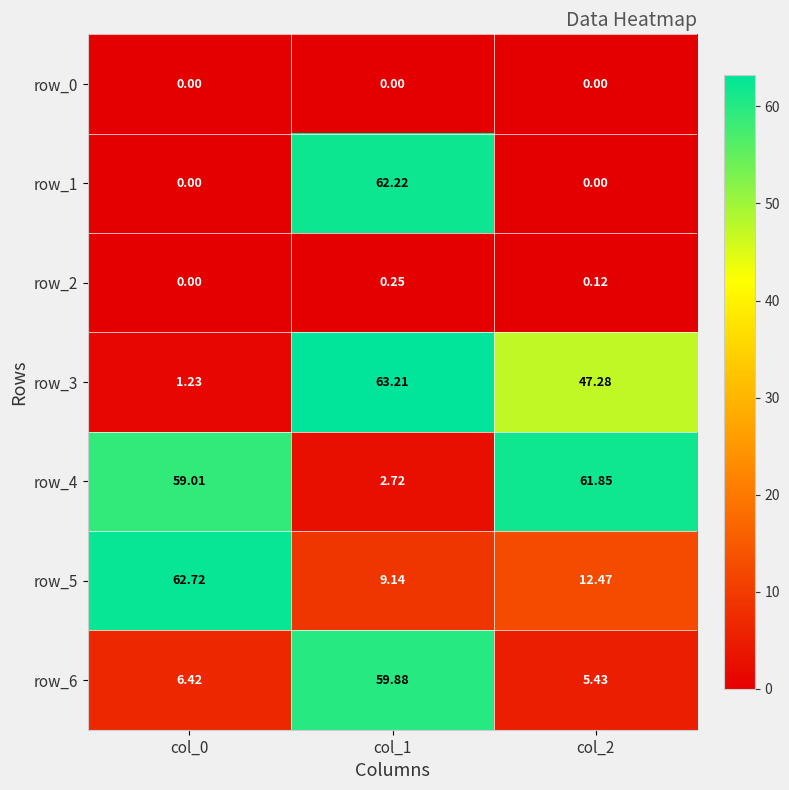

Is the value of row_5 at col_0 greater than the value of row_0 at col_2?

Yes